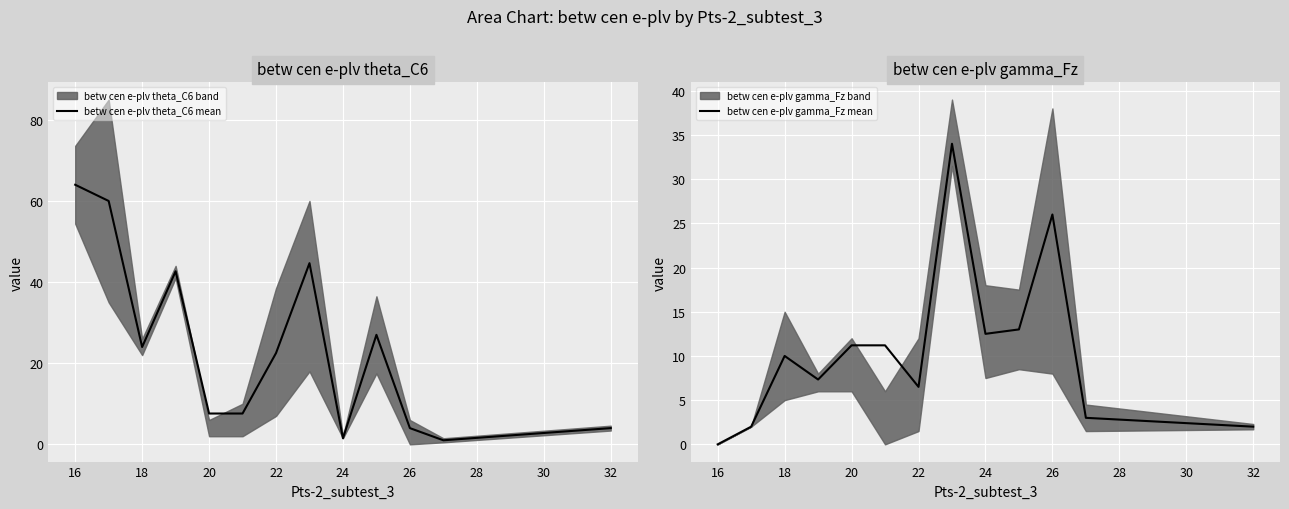

At which label does betw cen e-plv theta_C6 mean reach its peak?

16